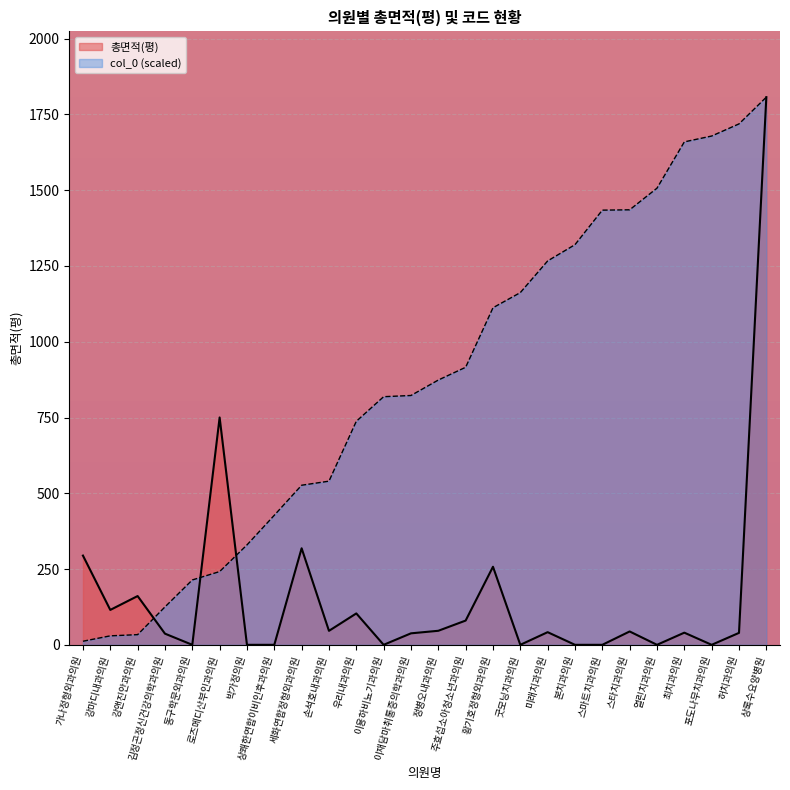

Which series has the largest total across all categories?

col_0 (scaled)